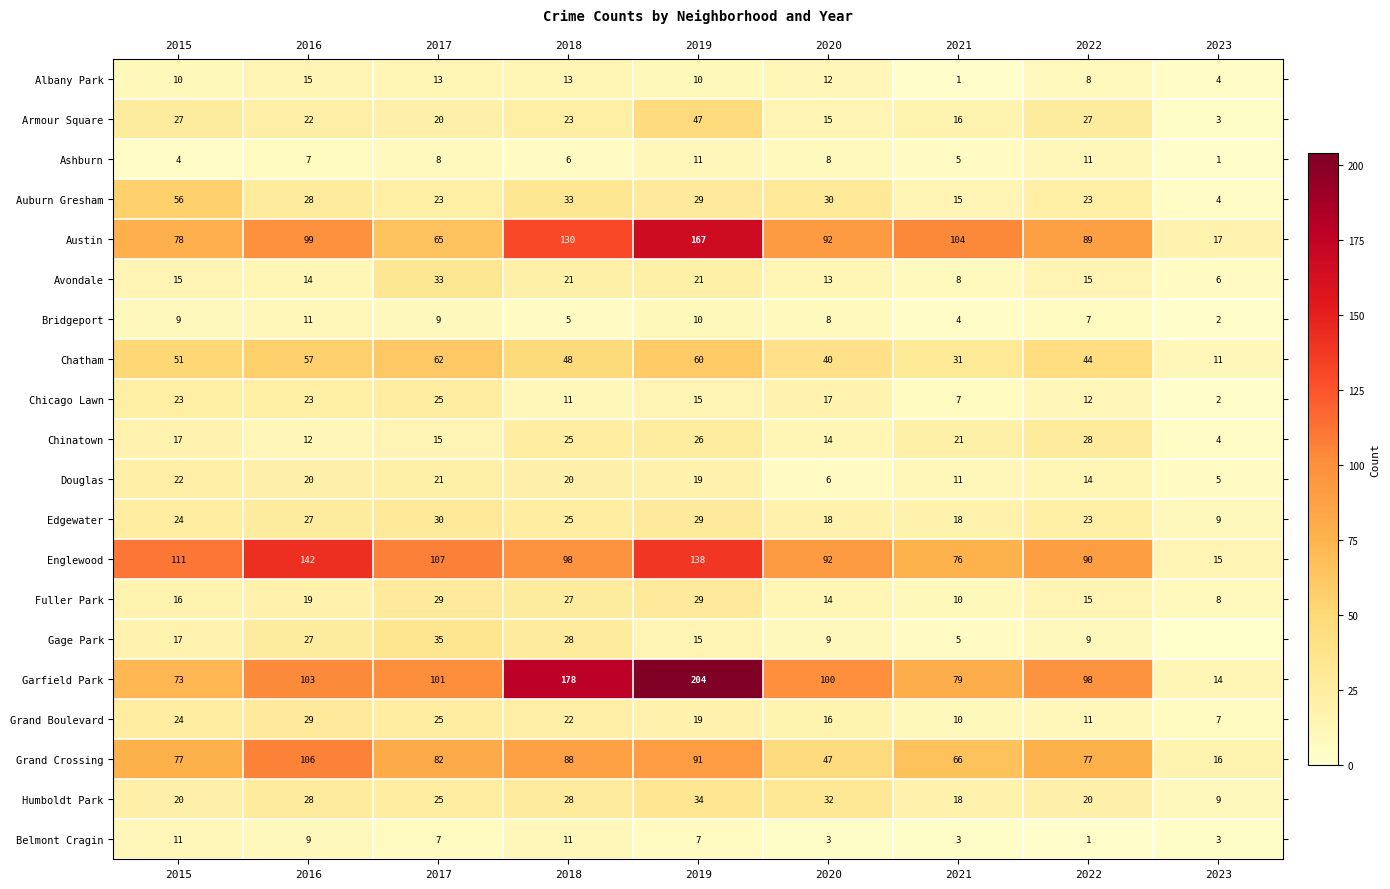

What is the total value across all series at 2018?

840